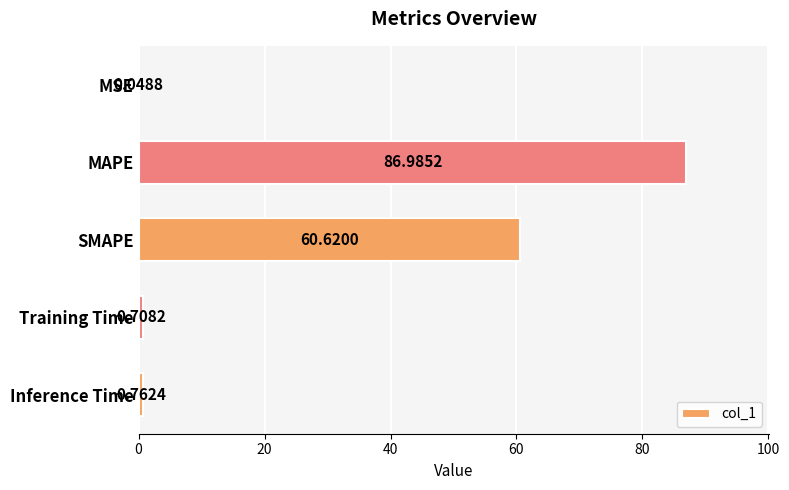

Which has a higher value, Training Time or MAPE?

MAPE